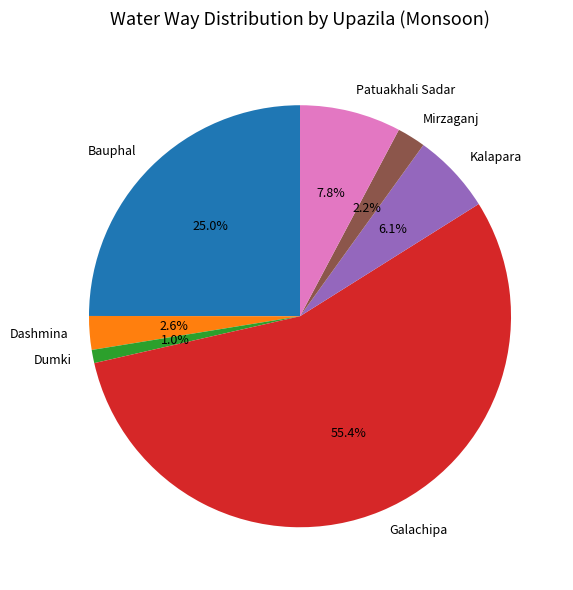

How many slices are in this pie chart?

7